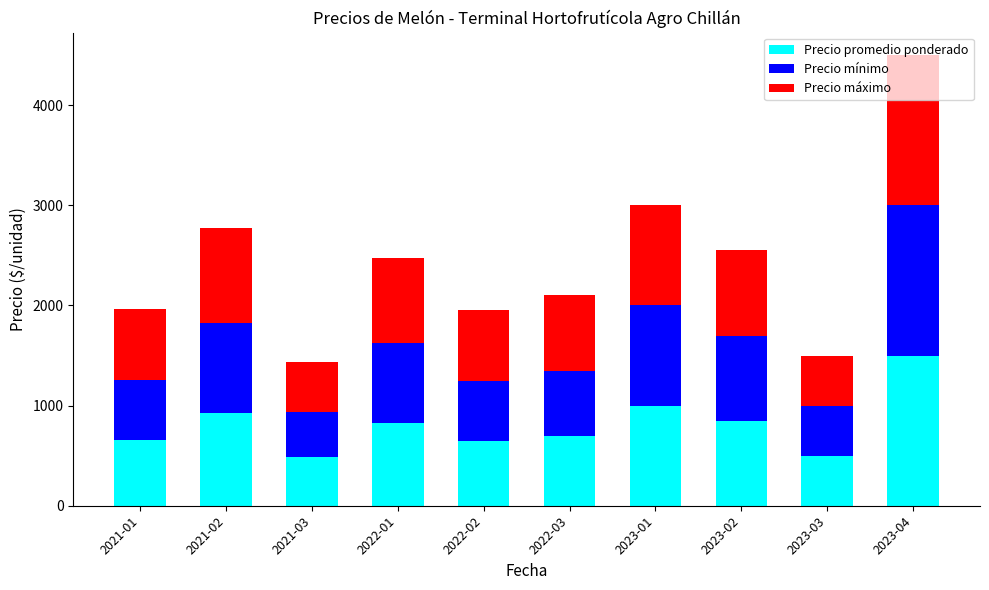

What is the value of the Precio promedio ponderado bar at the 4th from the left?

825